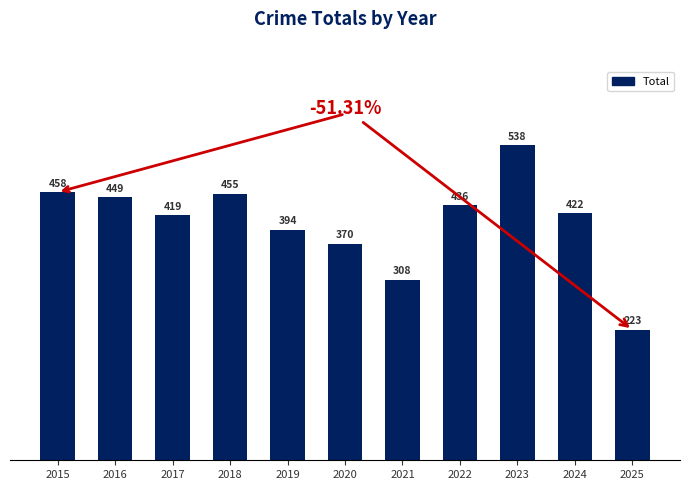

What is the maximum value shown in the chart?

538